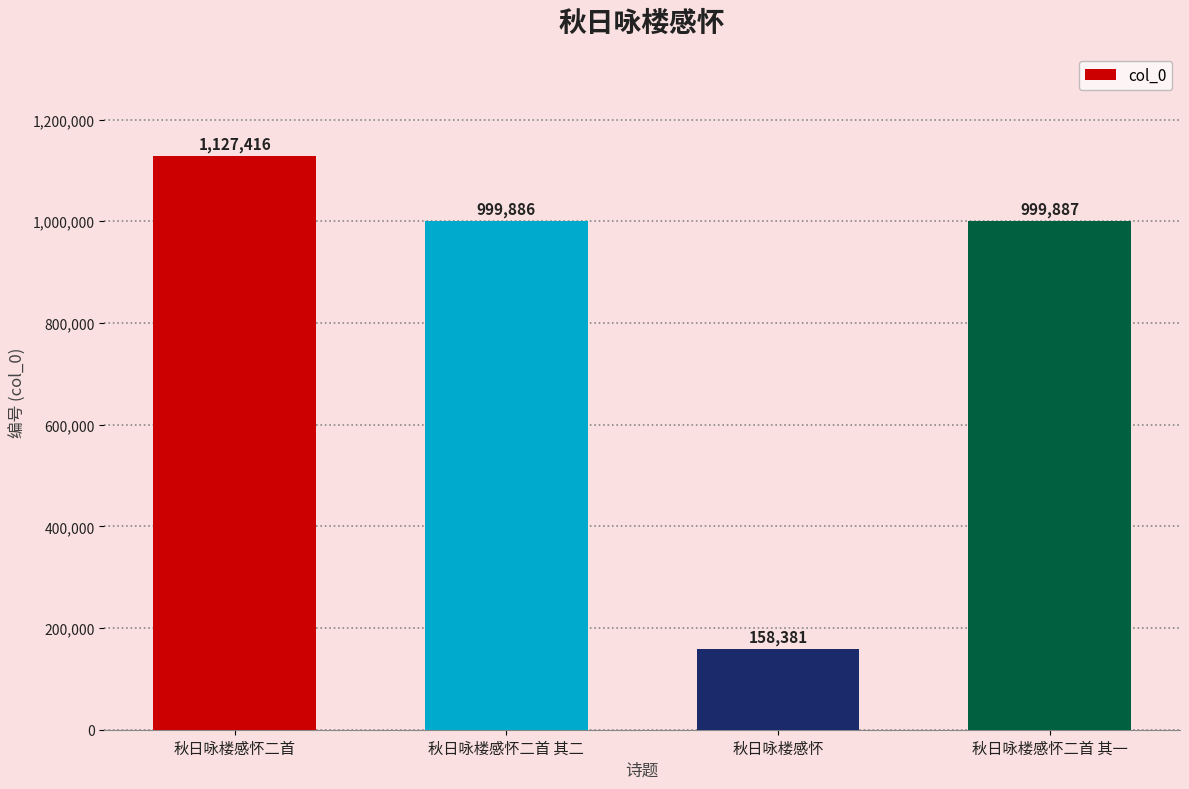

List the labels in order of value, largest first.

秋日咏楼感怀二首, 秋日咏楼感怀二首 其一, 秋日咏楼感怀二首 其二, 秋日咏楼感怀